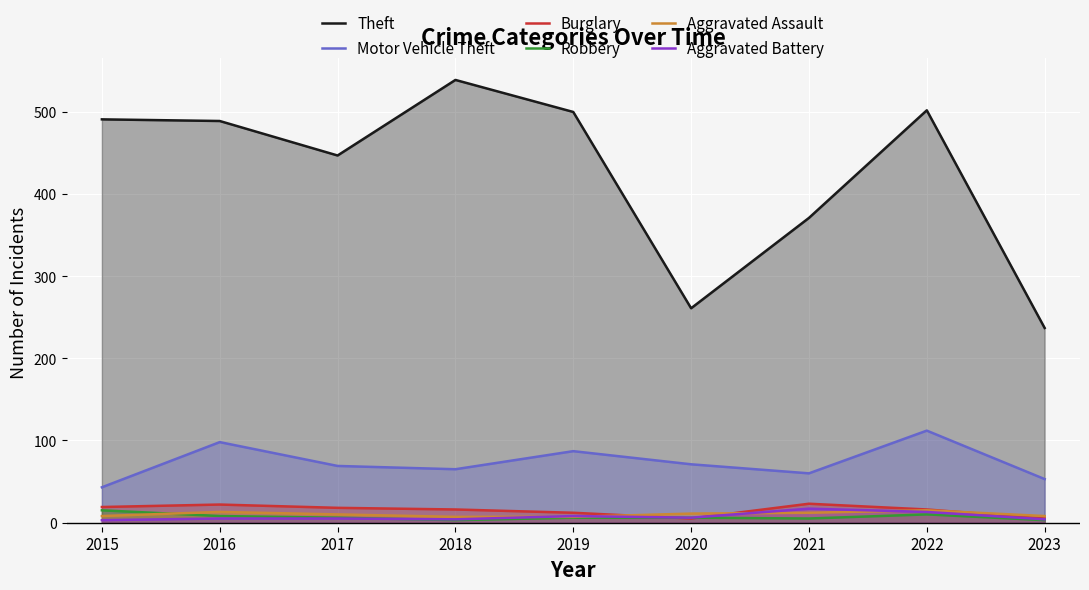

How many interior local peaks does the Burglary series have?

2